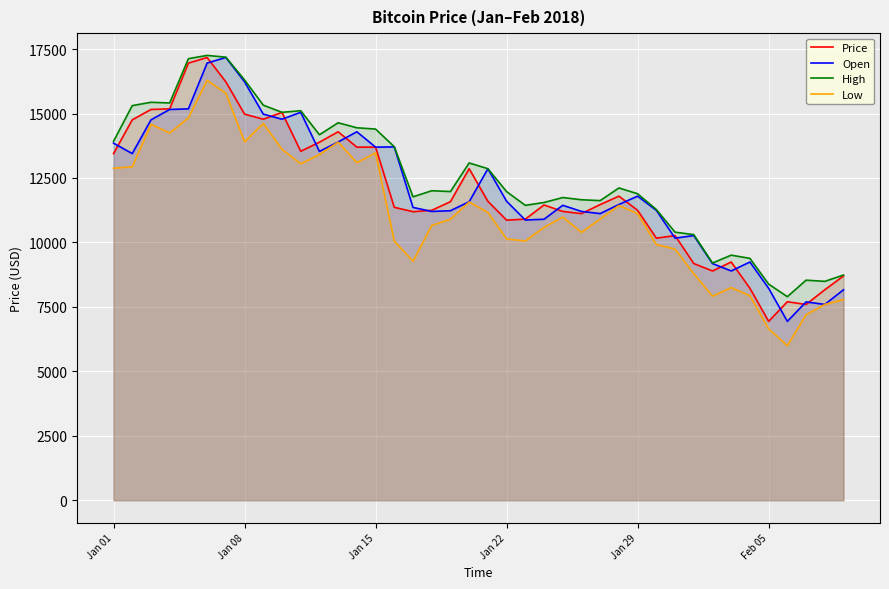

True or false: High and Low cross at least once.

False